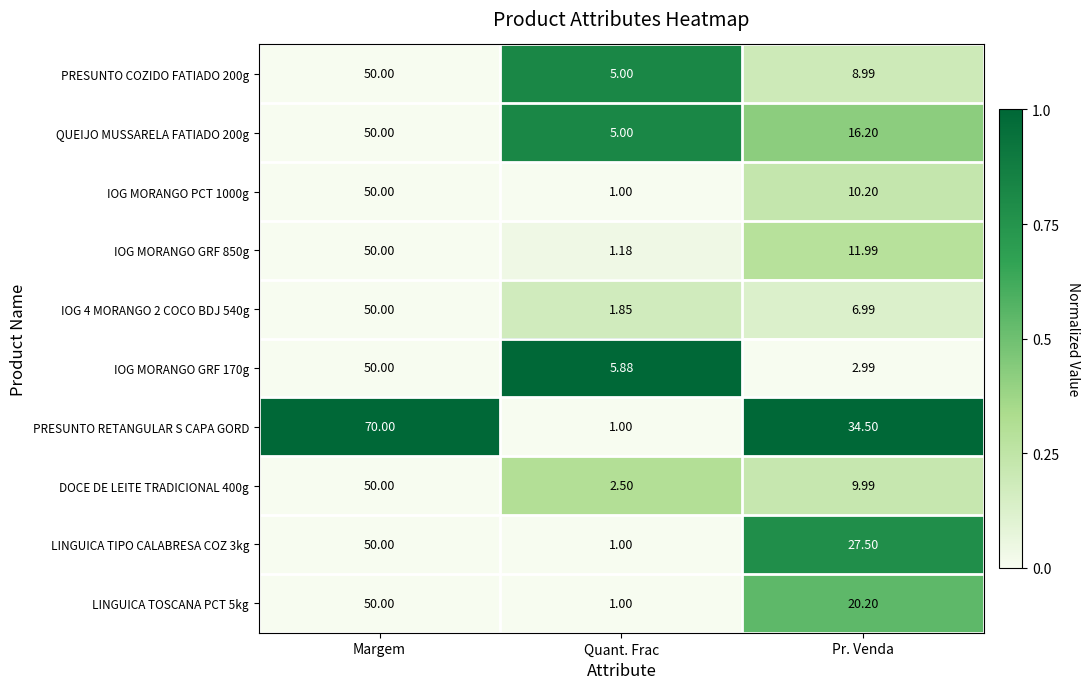

Rank the categories by LINGUICA TOSCANA PCT 5kg value from lowest to highest.

Quant. Frac, Pr. Venda, Margem